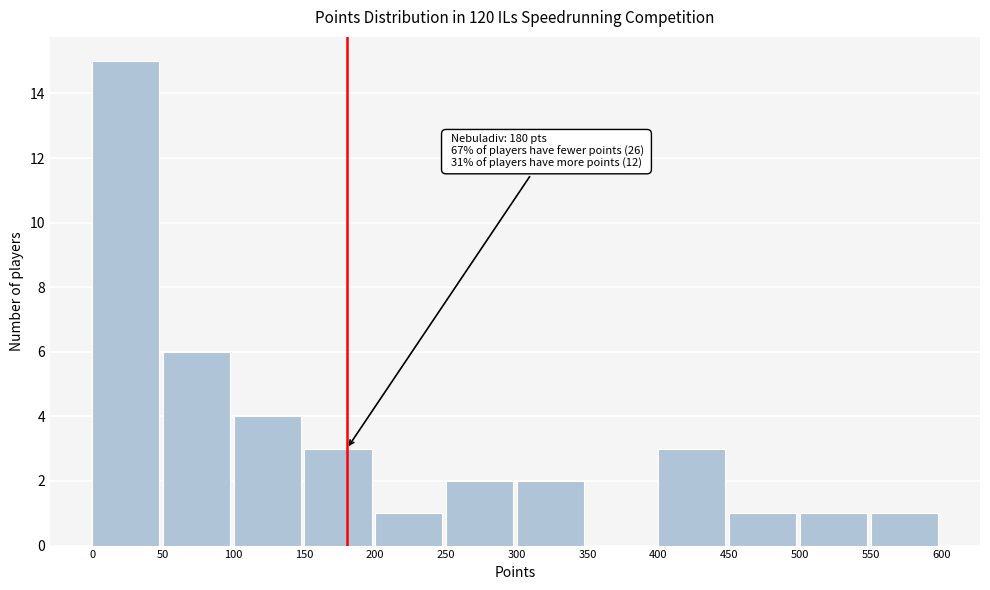

Which range on the x-axis has the tallest bar?

0 to 50